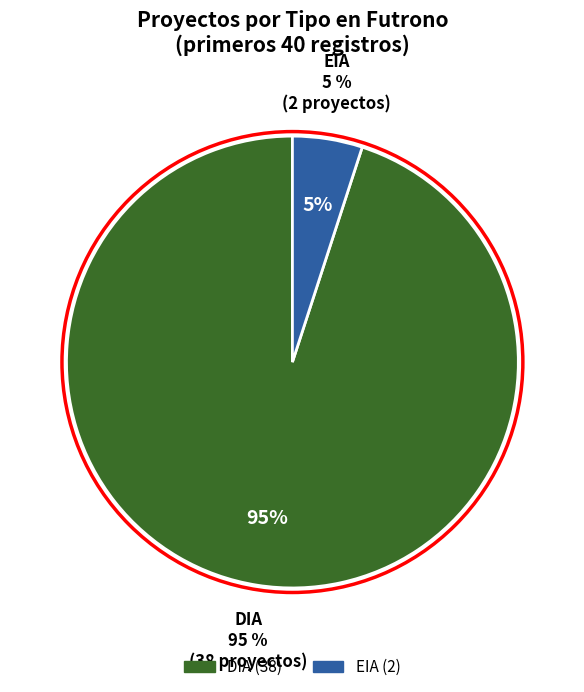

How many segments does this pie chart have?

2